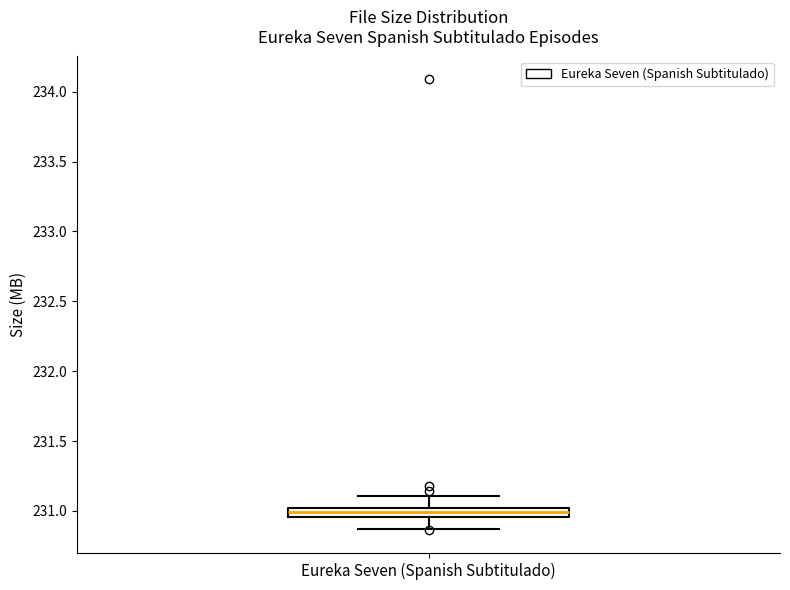

Where does the lower whisker of the box for Eureka Seven (Spanish Subtitulado) end on the y-axis? The values are not printed on the chart, so give them approximately, as read against the axis.

230.85